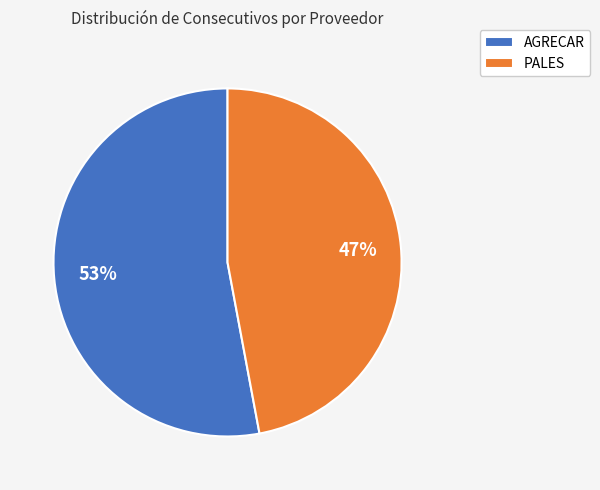

Which has a higher value, AGRECAR or PALES?

AGRECAR